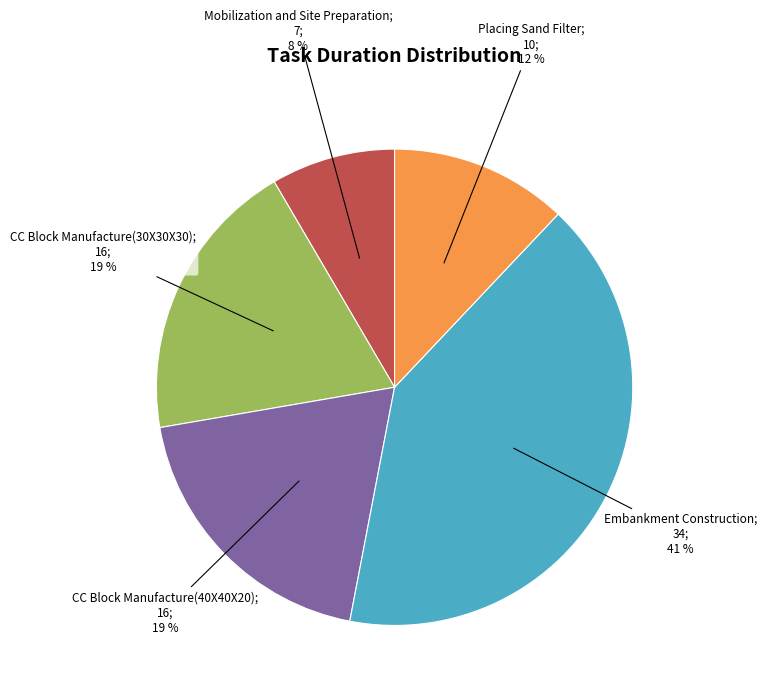

To the nearest percent, what is the average slice percentage?

20%